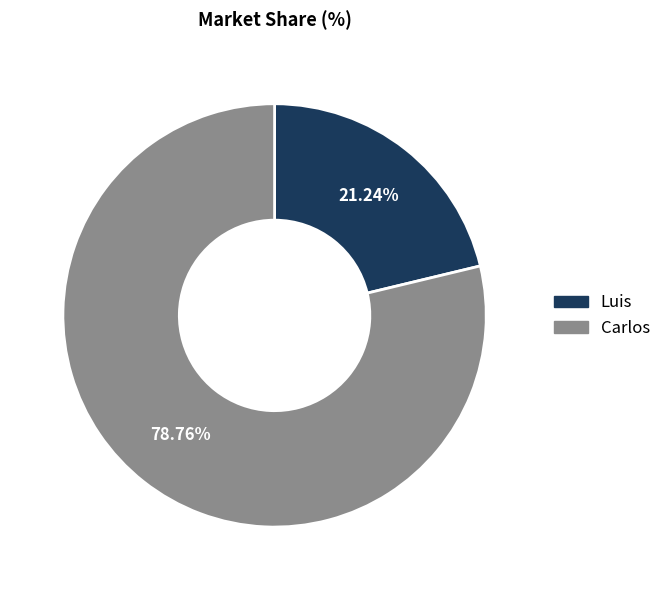

How many segments does this pie chart have?

2